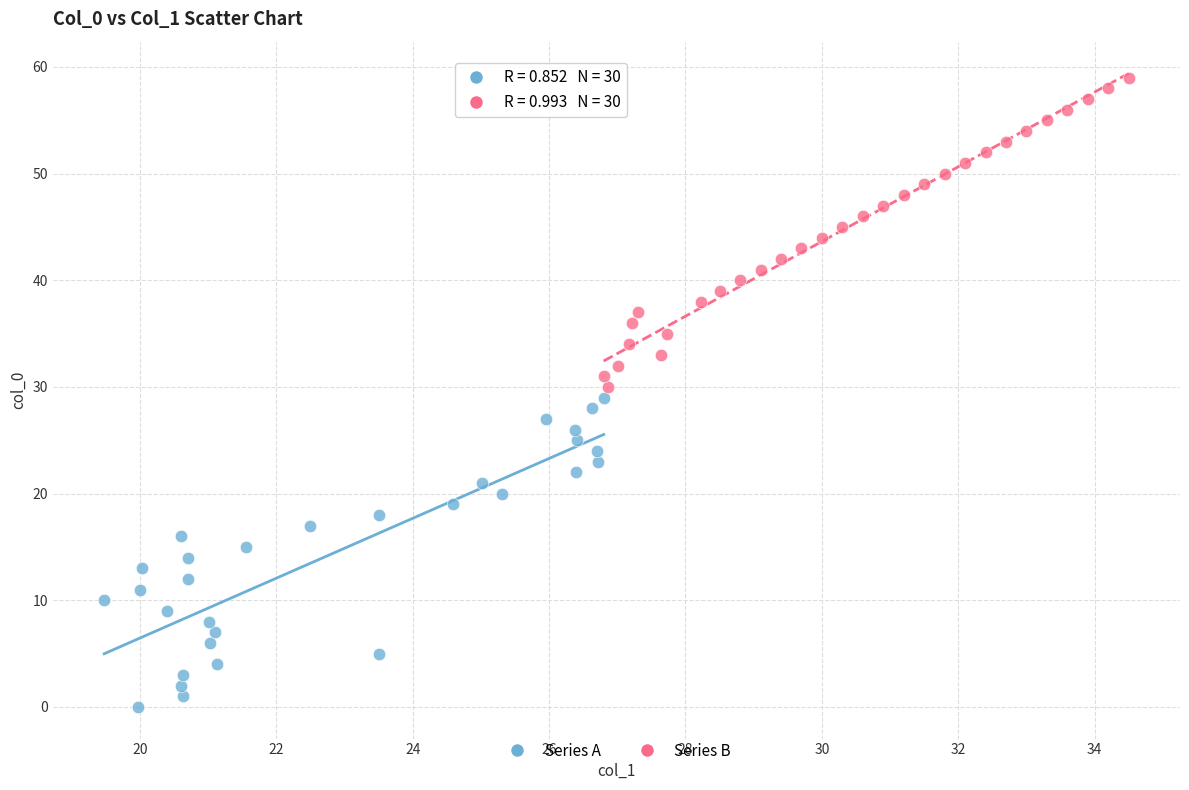

Which series contains the lowest Y value?

Series A